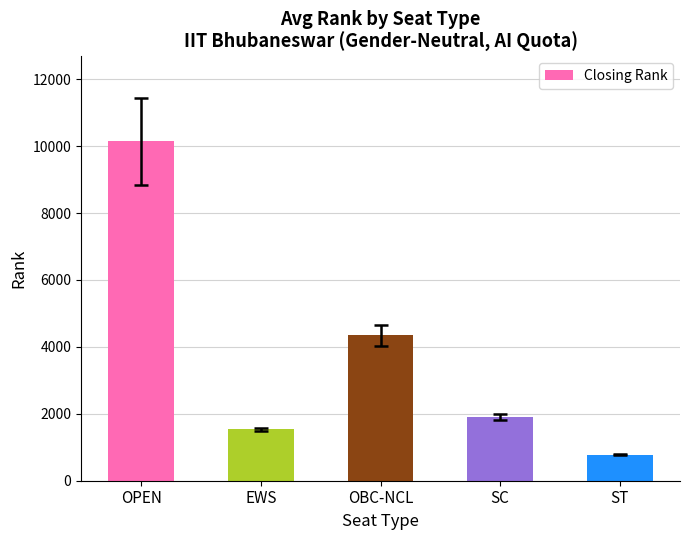

What value does the data have at OPEN?

10143.4